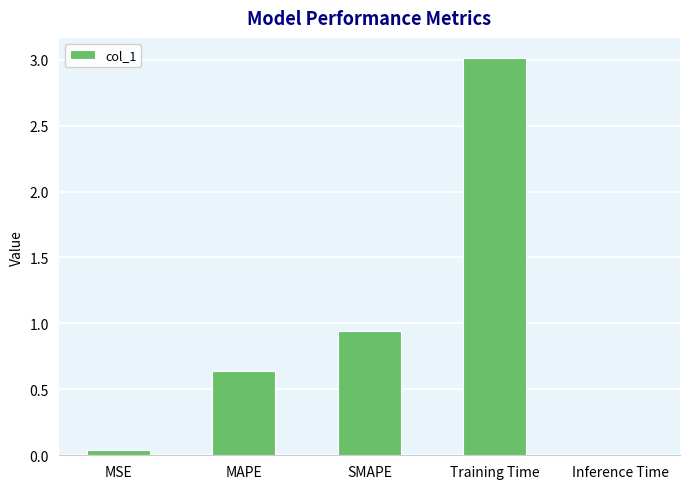

What is the sum of all values?

4.6